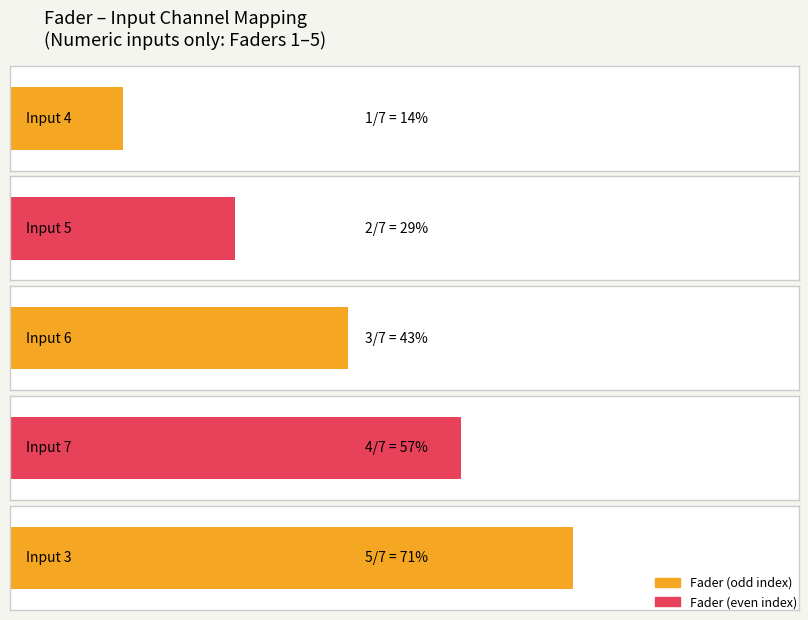

List the labels in order of value, largest first.

3, 7, 6, 5, 4